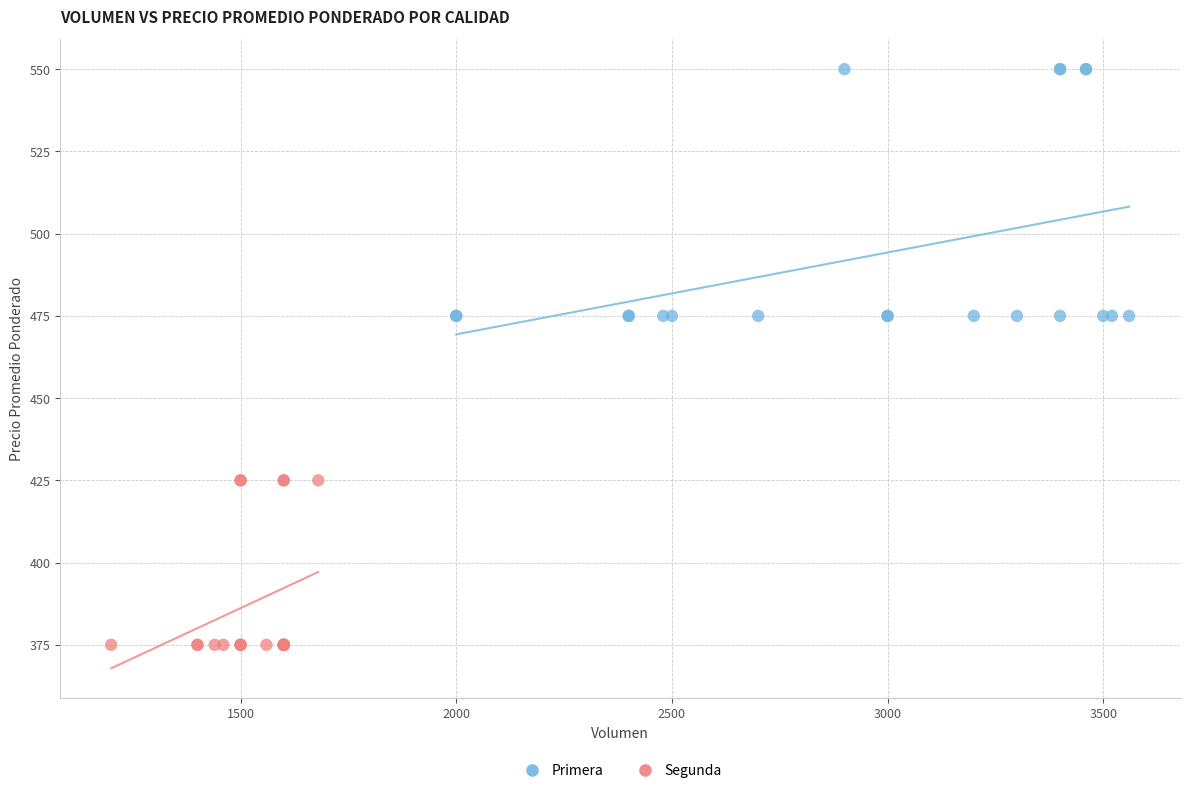

Which series has the widest spread of Y values?

Primera